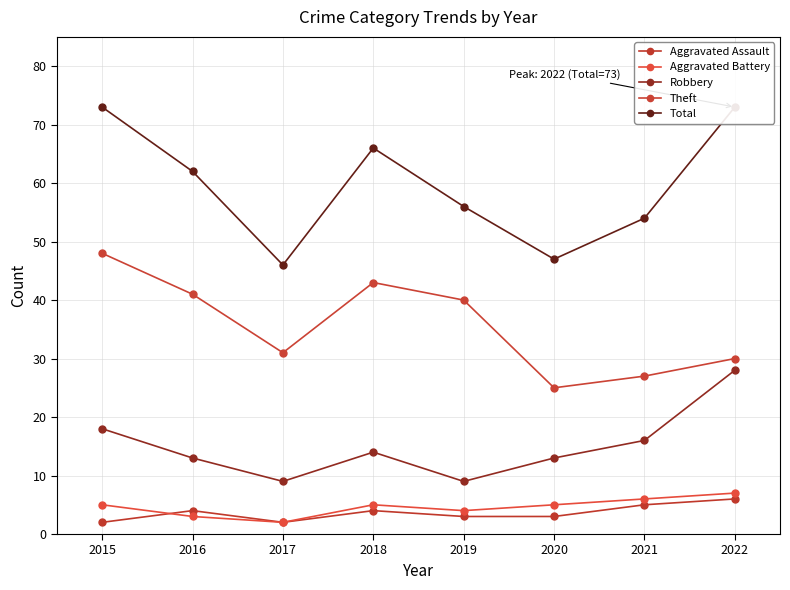

At which label does Aggravated Battery reach its peak?

2022